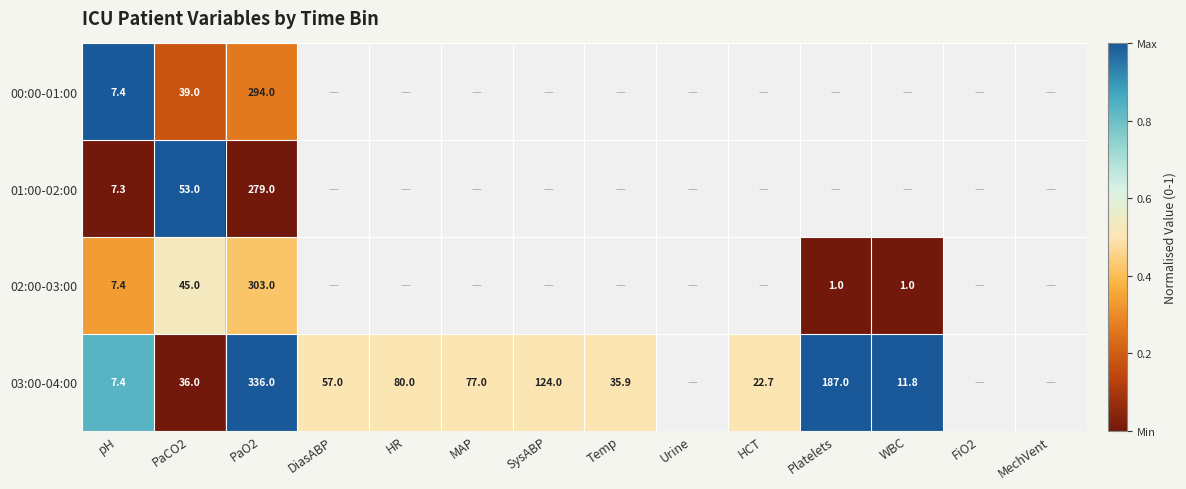

The 03:00-04:00 series shows 21.0 at WBC. True or false?

False